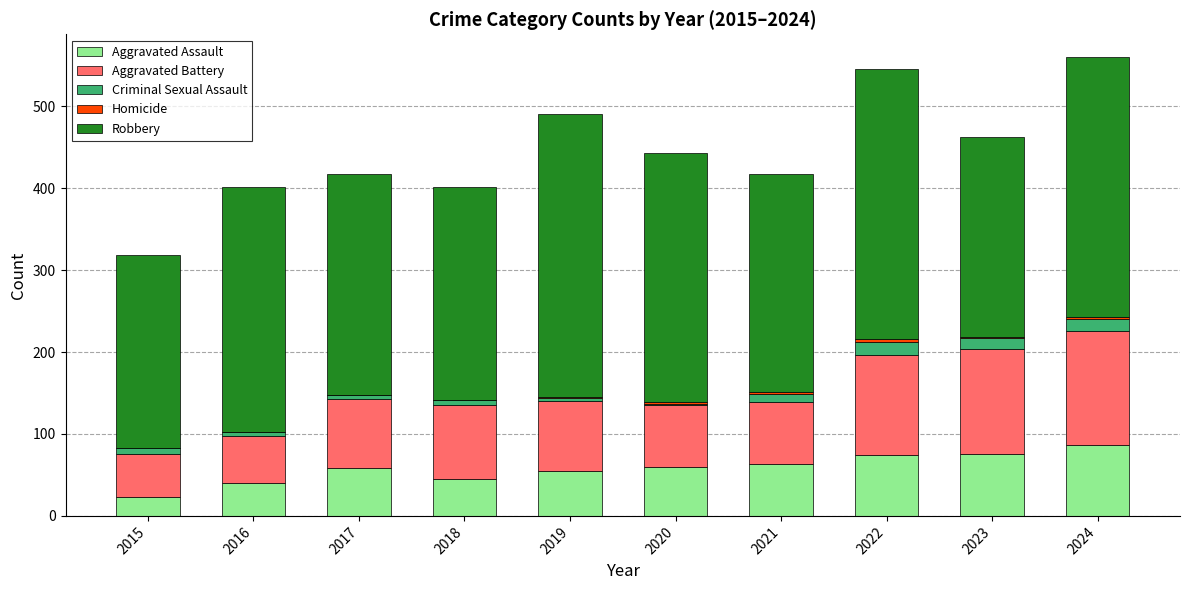

What is the maximum value for Aggravated Assault?

87